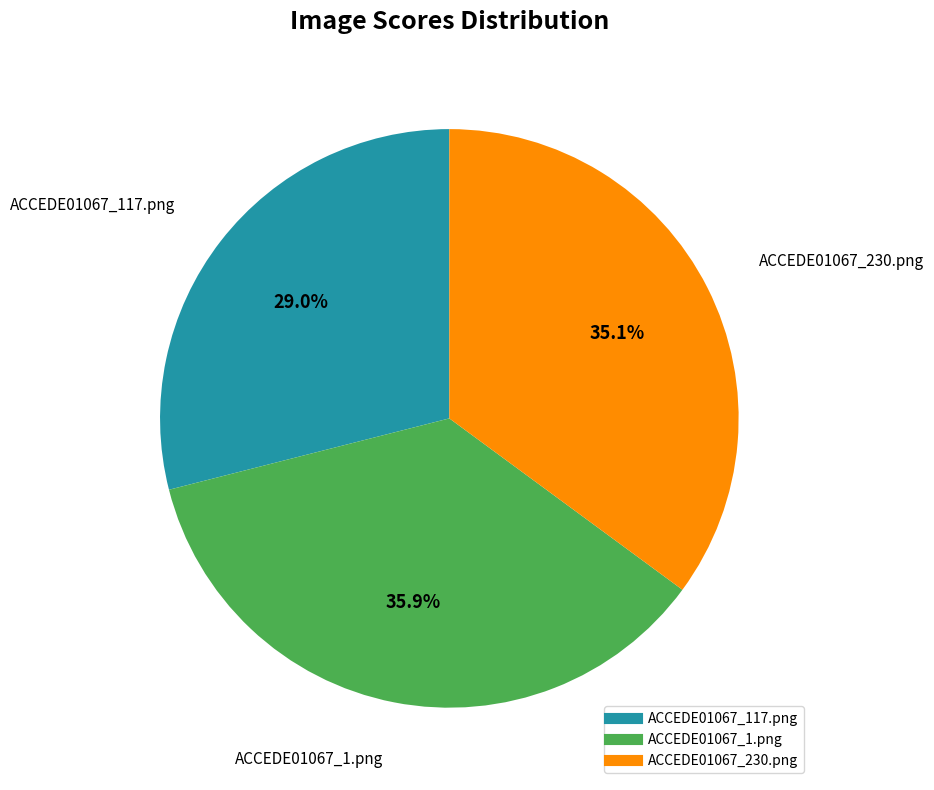

To the nearest percent, what percentage of the pie is ACCEDE01067_230.png?

35%